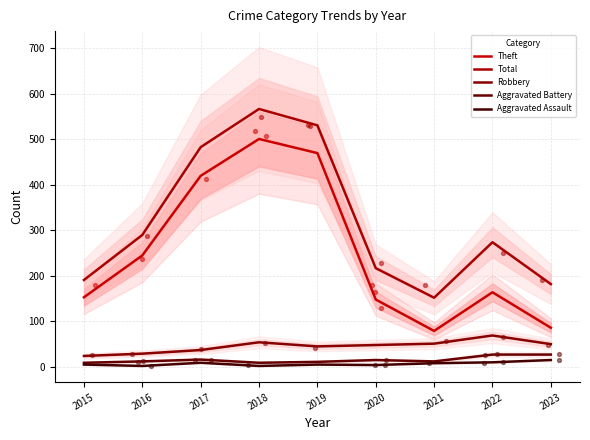

At how many categories does at least one series exceed 160?

8